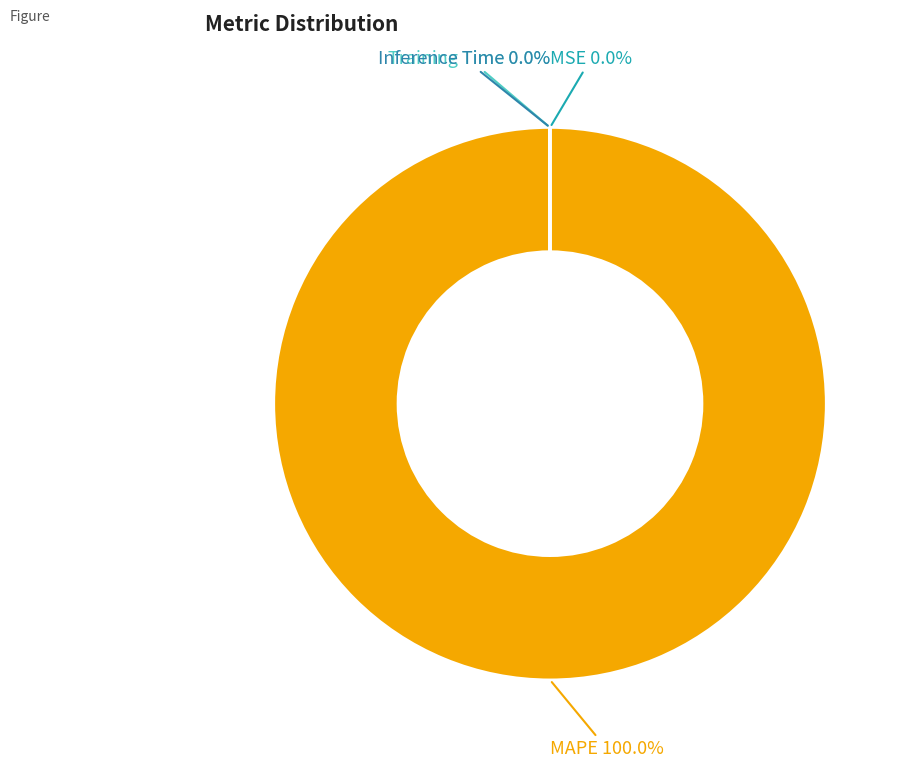

Is there any slice that represents more than half of the pie?

Yes